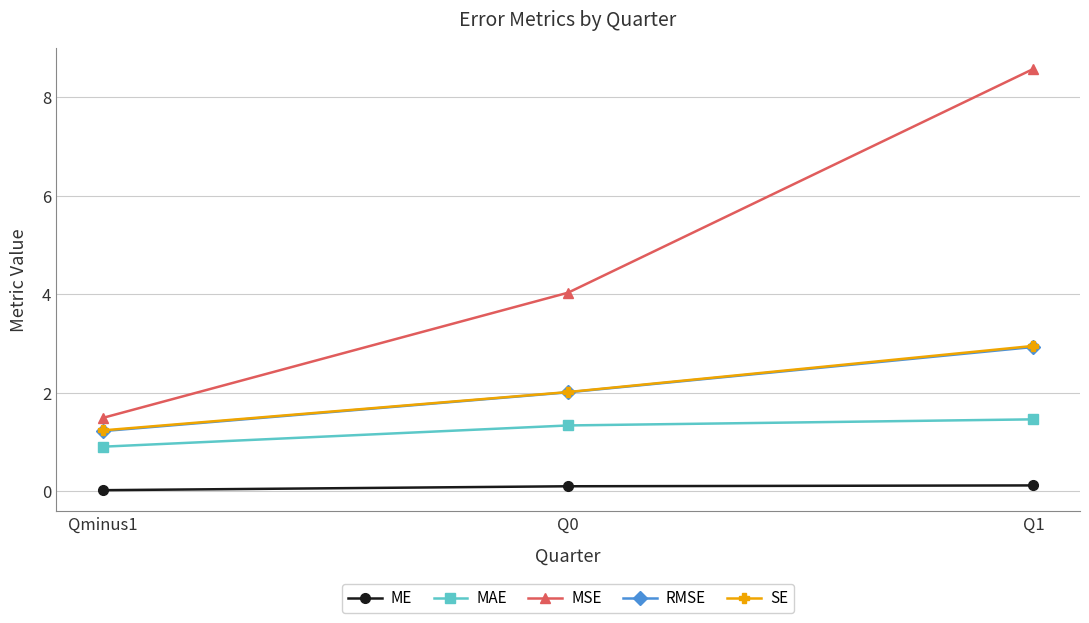

What is the average value of the MSE series?

4.7